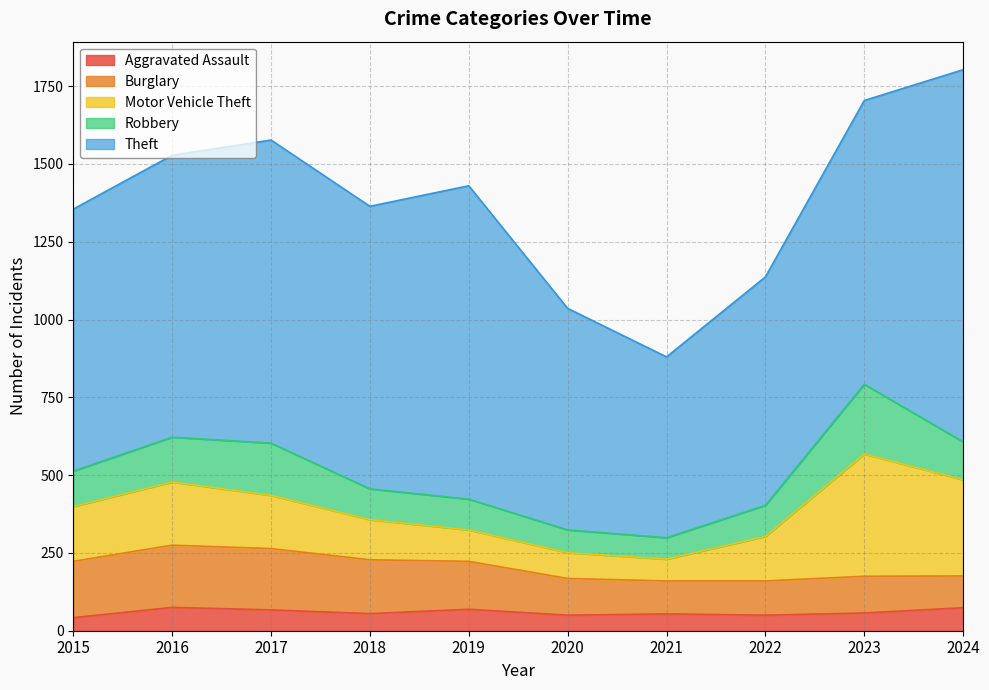

What are all the series names shown in the legend?

Aggravated Assault, Burglary, Motor Vehicle Theft, Robbery, Theft